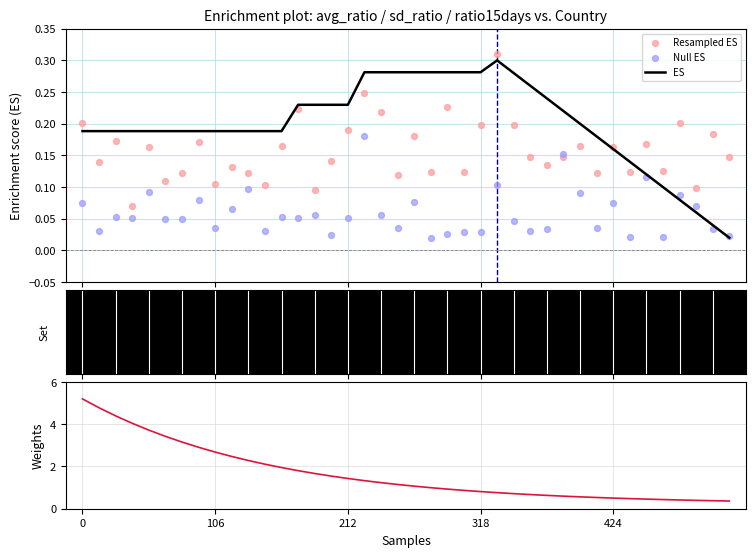

Which series has the largest Y range (max minus min)?

Weights